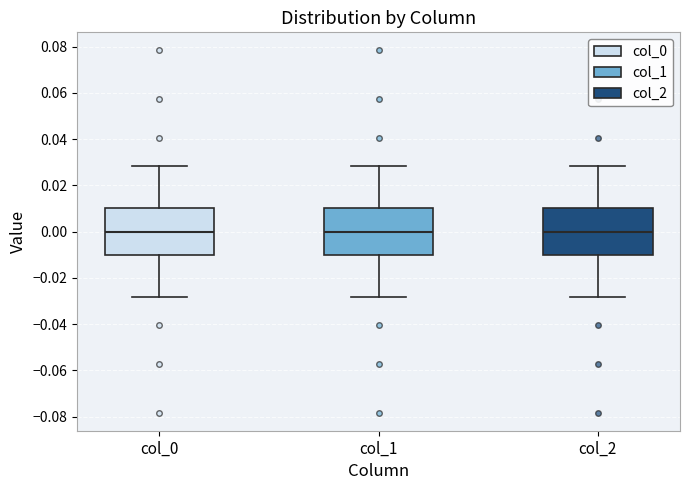

Reading left to right, transcribe this box plot: for each box, give where its median line is, the range the box spans, and where its two whiskers end, as read against the y-axis. The values are not printed on the chart, so give them approximately, as read against the axis.

col_0: median 0.000, box -0.010 to 0.010, whiskers -0.028 to 0.028
col_1: median 0.000, box -0.010 to 0.010, whiskers -0.028 to 0.028
col_2: median 0.000, box -0.010 to 0.010, whiskers -0.028 to 0.028